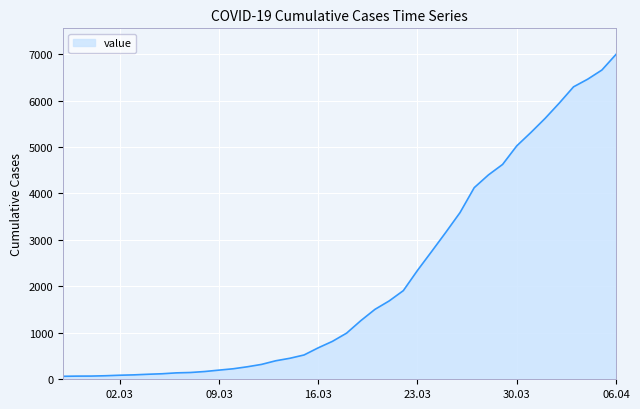

What is the difference between the maximum and minimum values?

6931